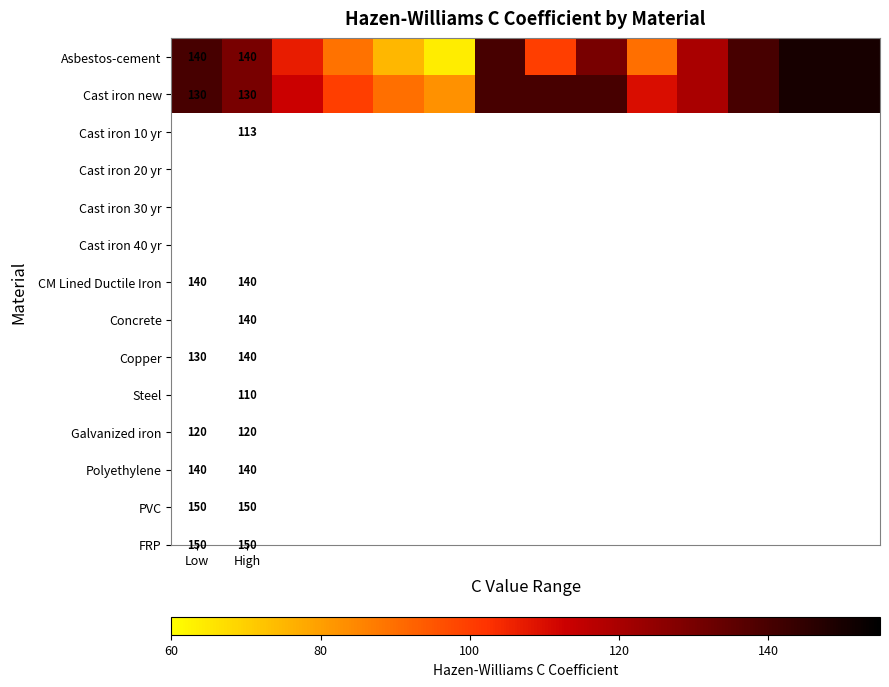

At High, list the series in order from smallest to largest.

Cast iron new, Asbestos-cement